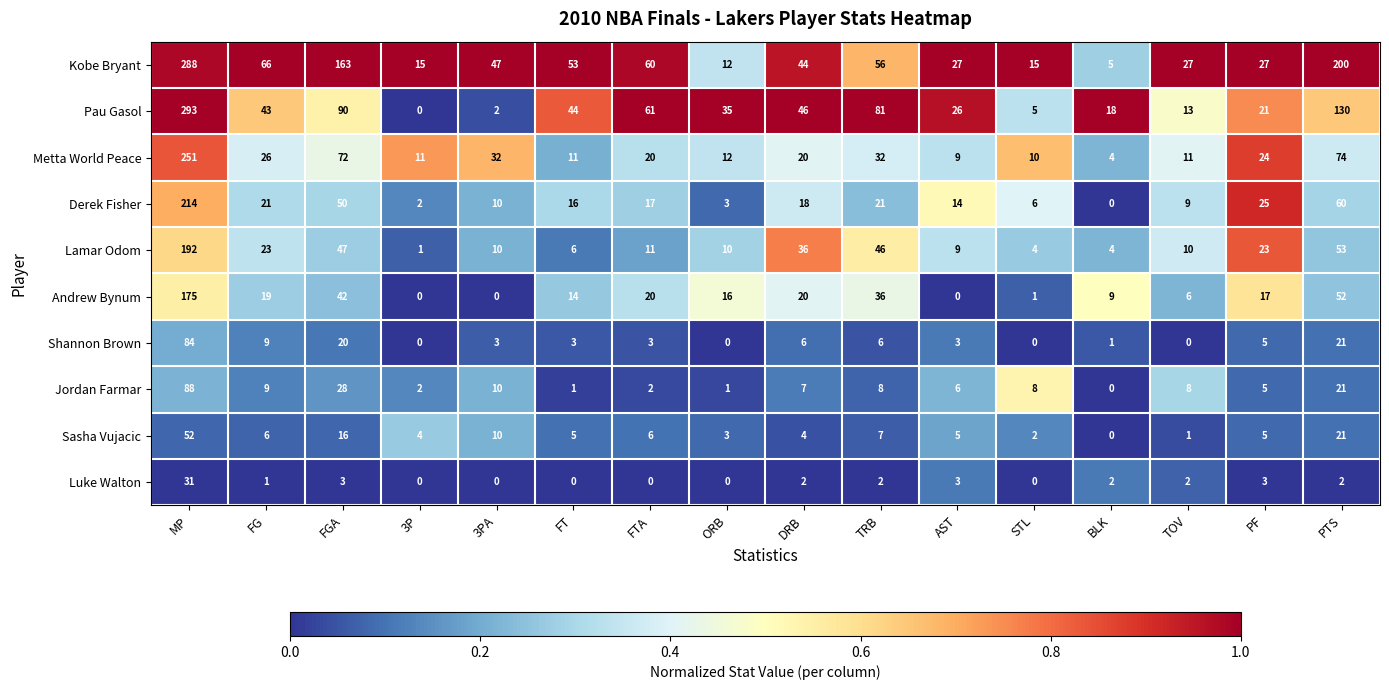

What is the difference between the highest and lowest values at FTA?

61